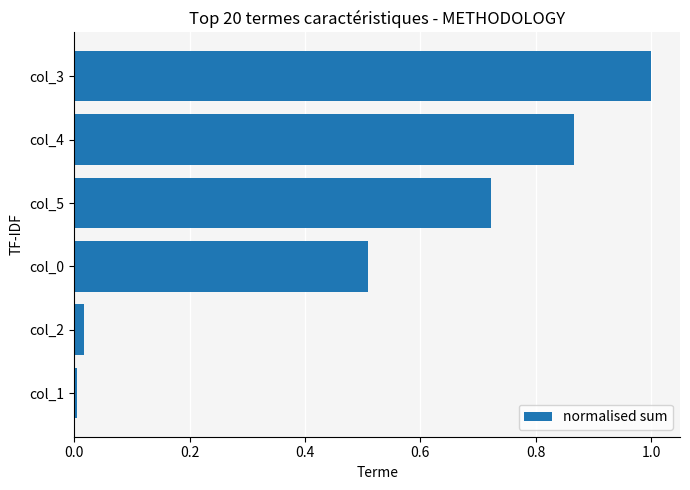

Between col_4 and col_3, which is larger?

col_3